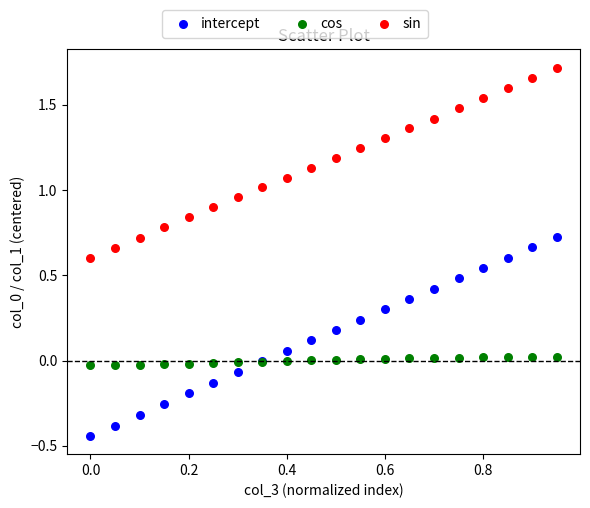

Which series contains the lowest Y value?

intercept